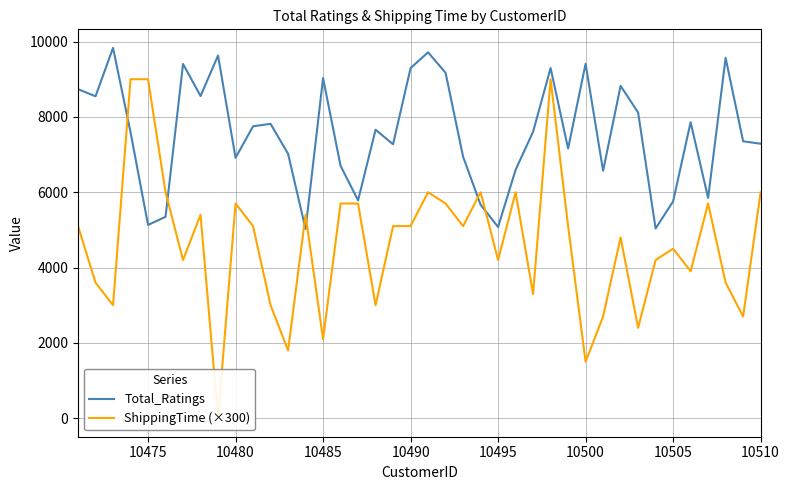

What is the value of the Total_Ratings point at the 2nd from the left?

8547